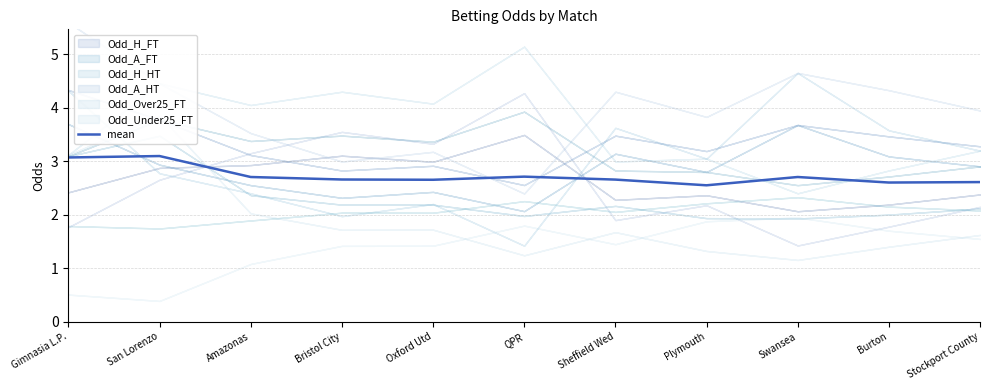

What value does the data have at Gimnasia L.P.?

3.1